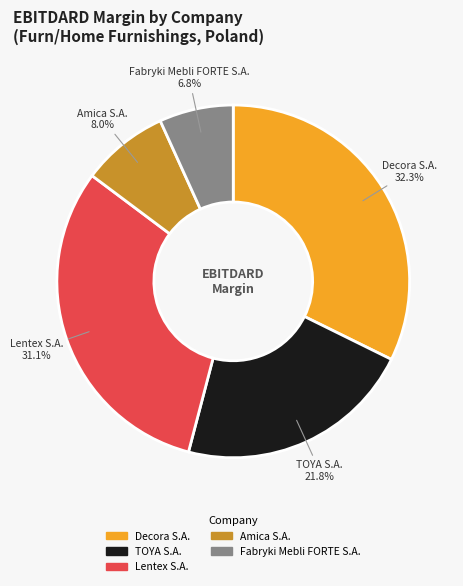

Is there a majority slice in this chart?

No